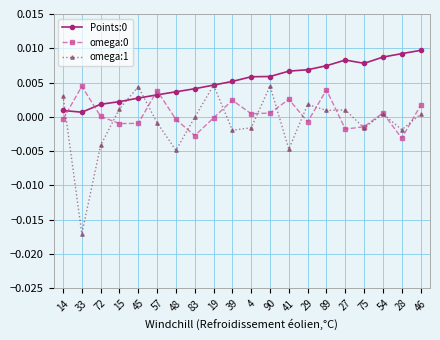

Between 90 and 28, which series saw the biggest shift?

omega:1